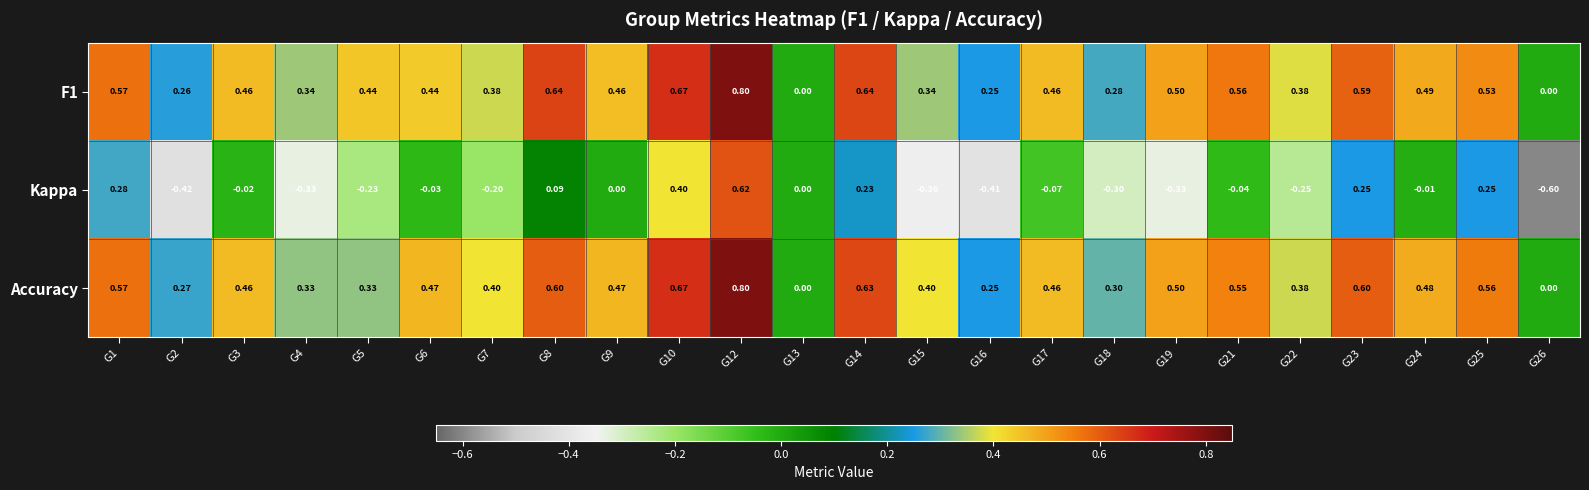

Is the value of Kappa at G18 greater than the value of F1 at G24?

No